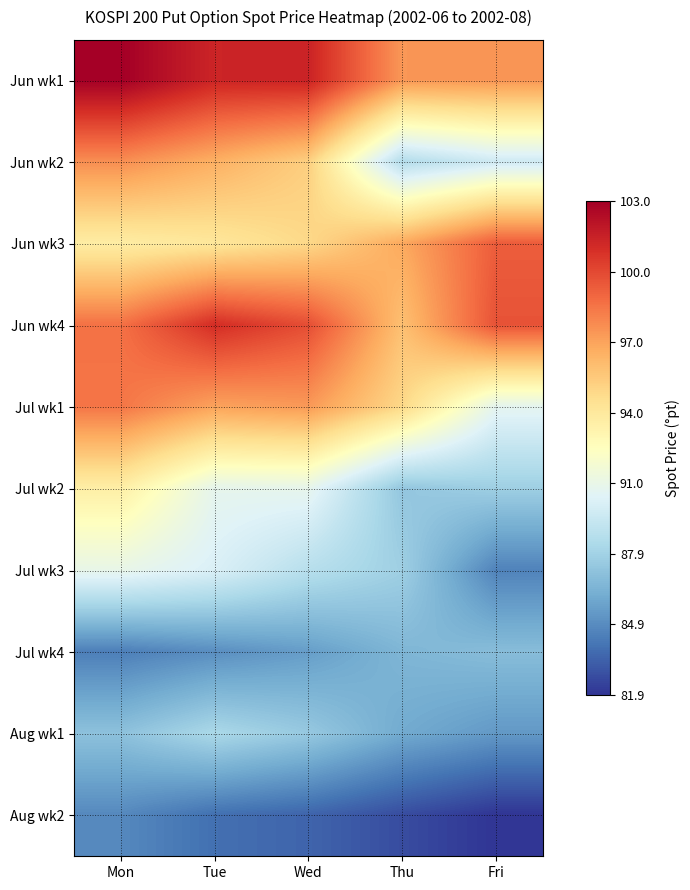

At Wed, list the series in order from largest to smallest.

Jun wk1, Jun wk4, Jul wk1, Jun wk2, Jun wk3, Jul wk2, Jul wk3, Aug wk1, Jul wk4, Aug wk2